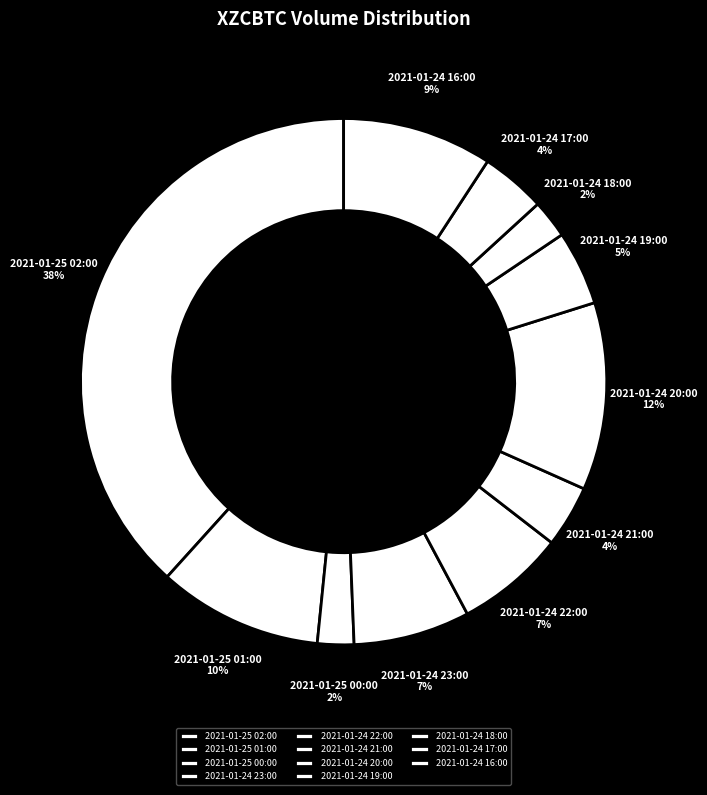

What percentage is the 2021-01-25 00:00 slice, to the nearest percent?

2%